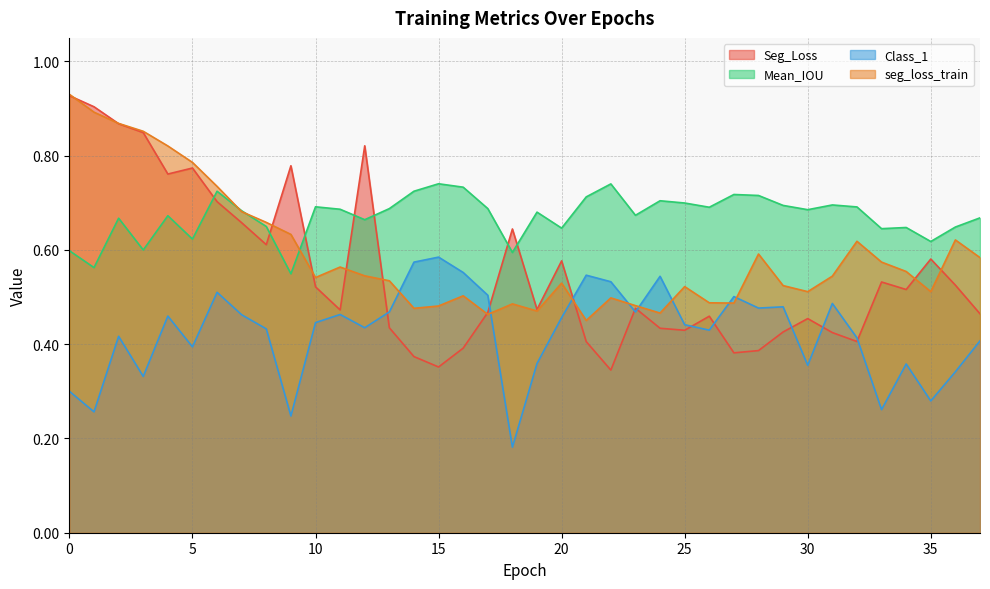

Which category has the lowest value across all series?

18